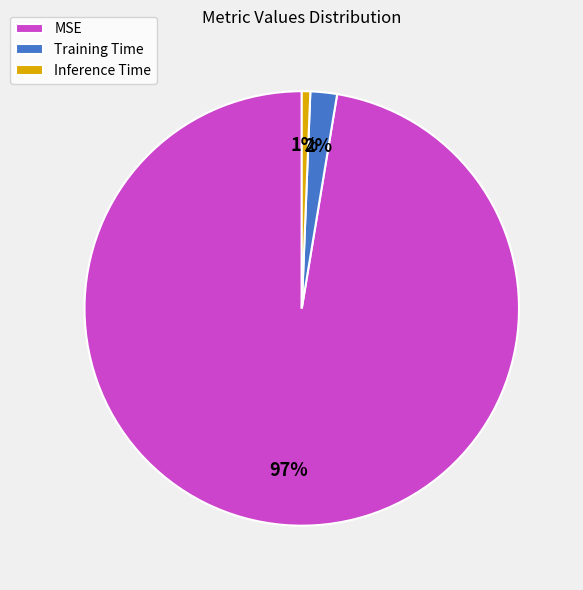

Rank the categories by value from lowest to highest.

Inference Time, Training Time, MSE